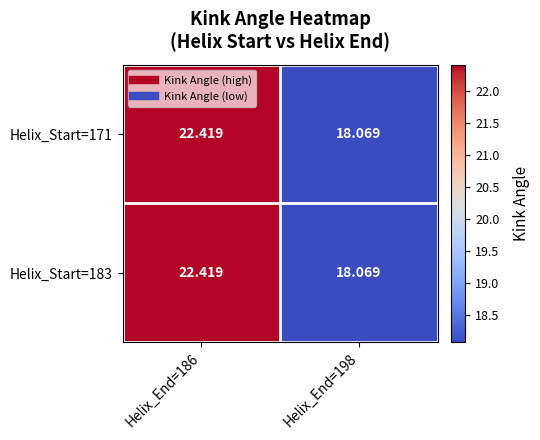

How many series are shown in this chart?

2